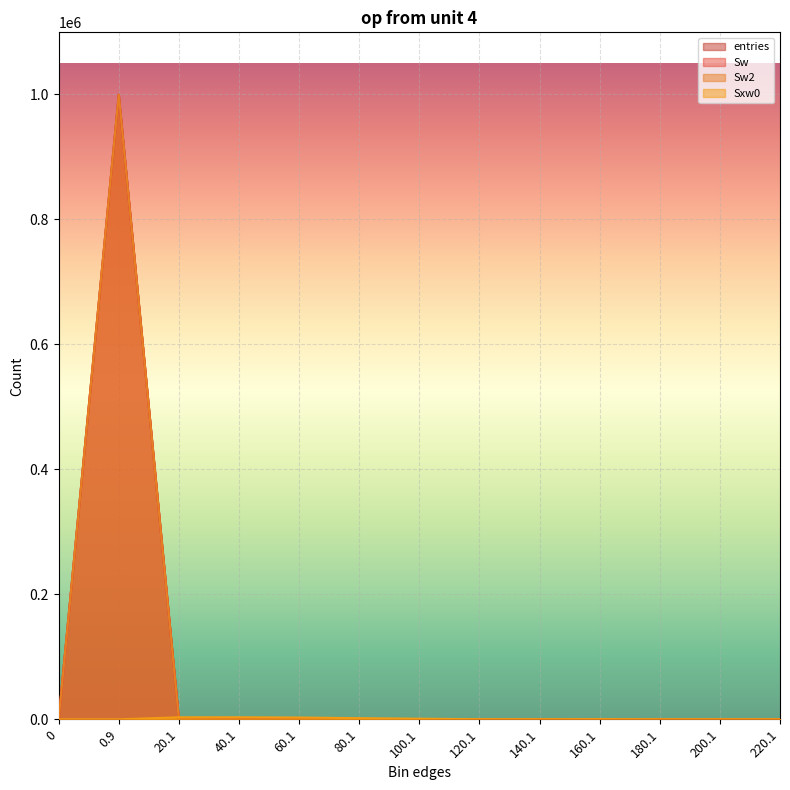

How many data points in Sxw0 are less than 230?

6